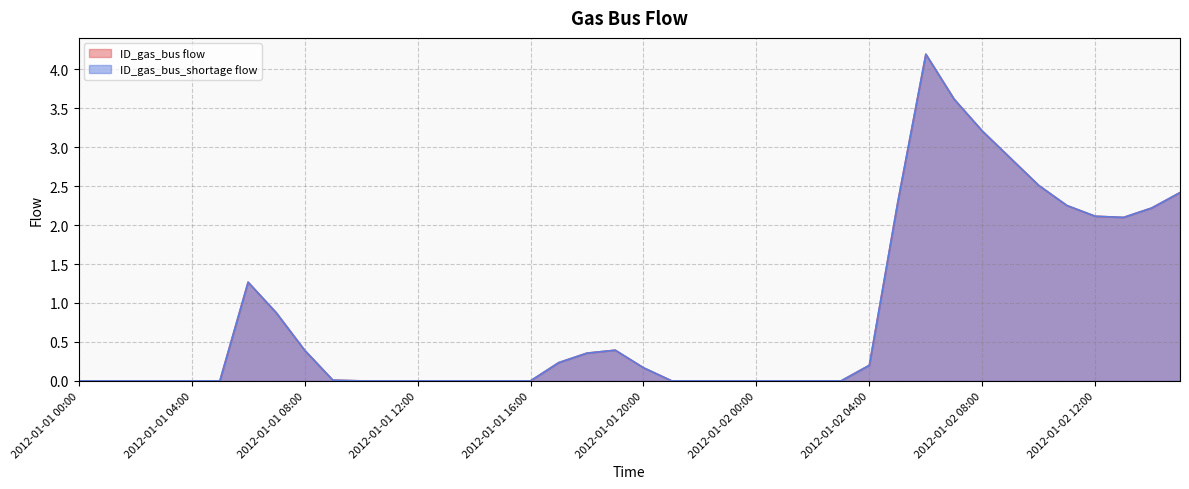

Which series has the largest total across all categories?

ID_gas_bus flow